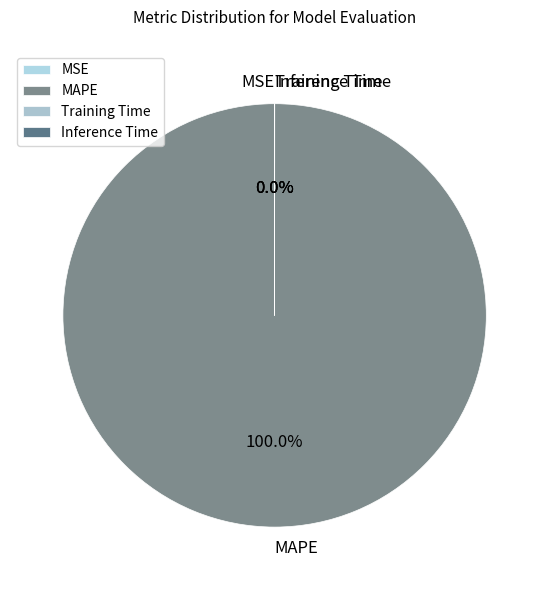

What is the largest slice in the pie chart?

MAPE